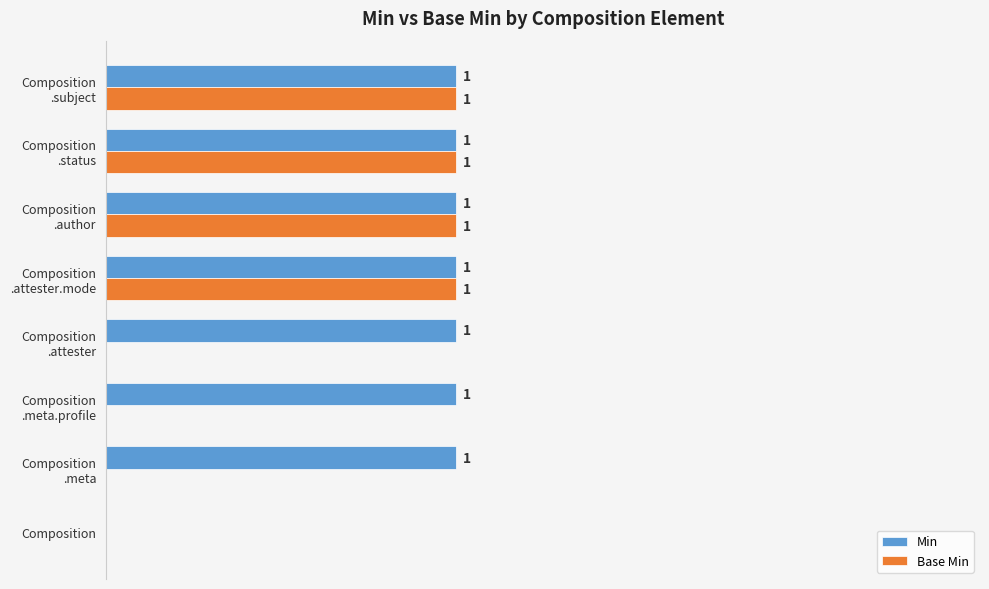

Which series has the largest total across all categories?

Min